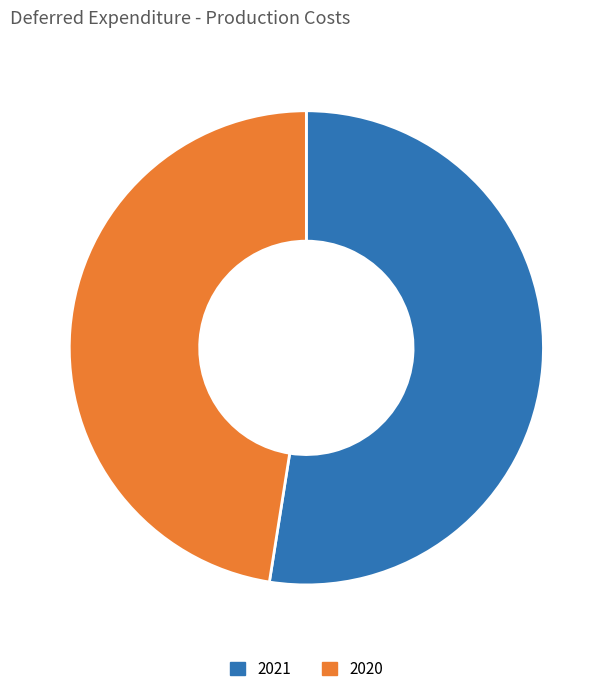

Is it true that 2020 is 59% of the pie?

False